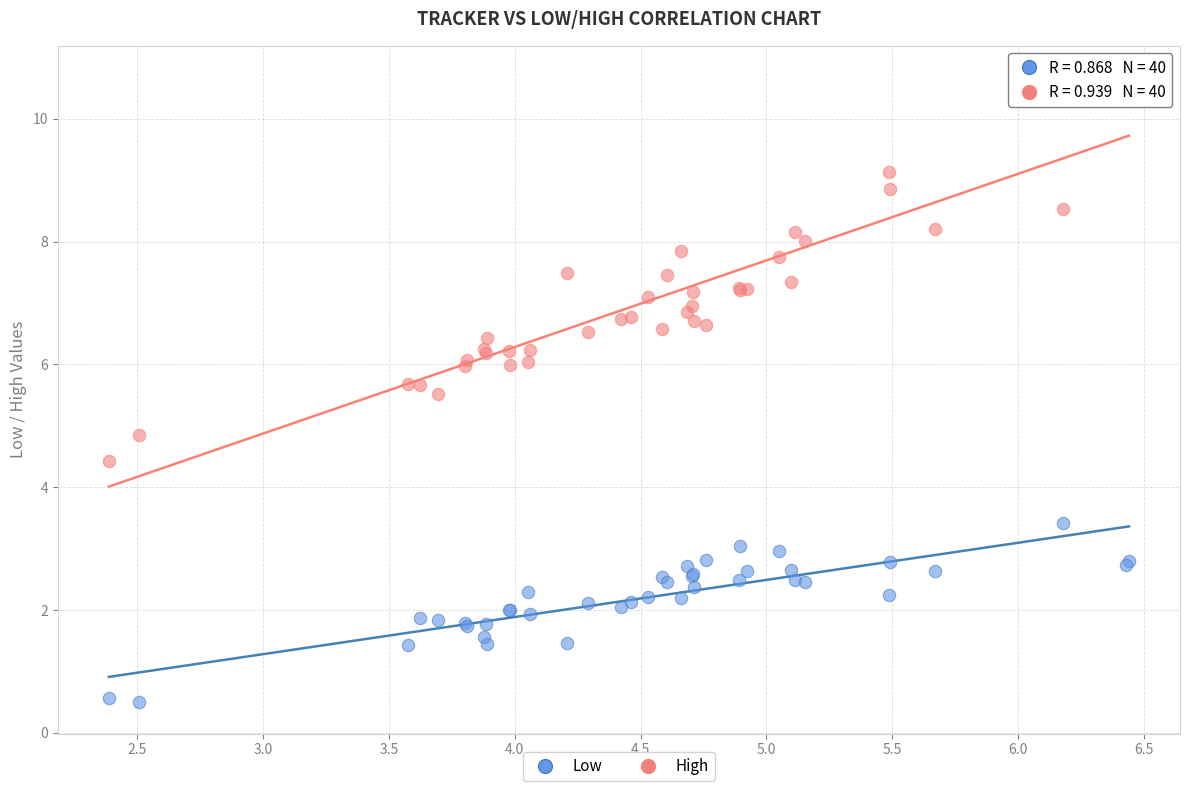

Which series reaches the minimum Y coordinate?

Low